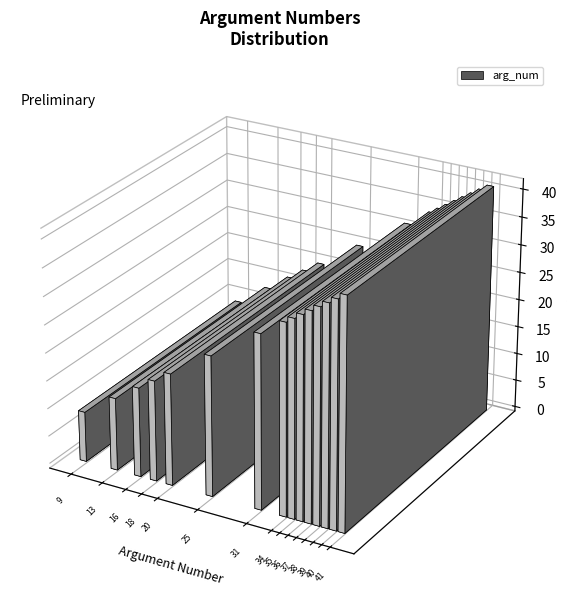

Reading left to right, transcribe all the data shown in this chart.

9	13	16	18	20	25	31	34	35	36	37	38	39	40	41